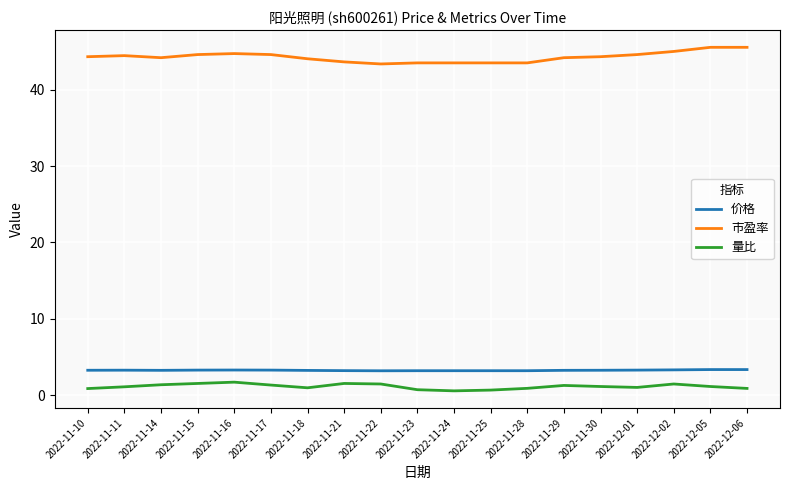

Which series has the largest total across all categories?

市盈率